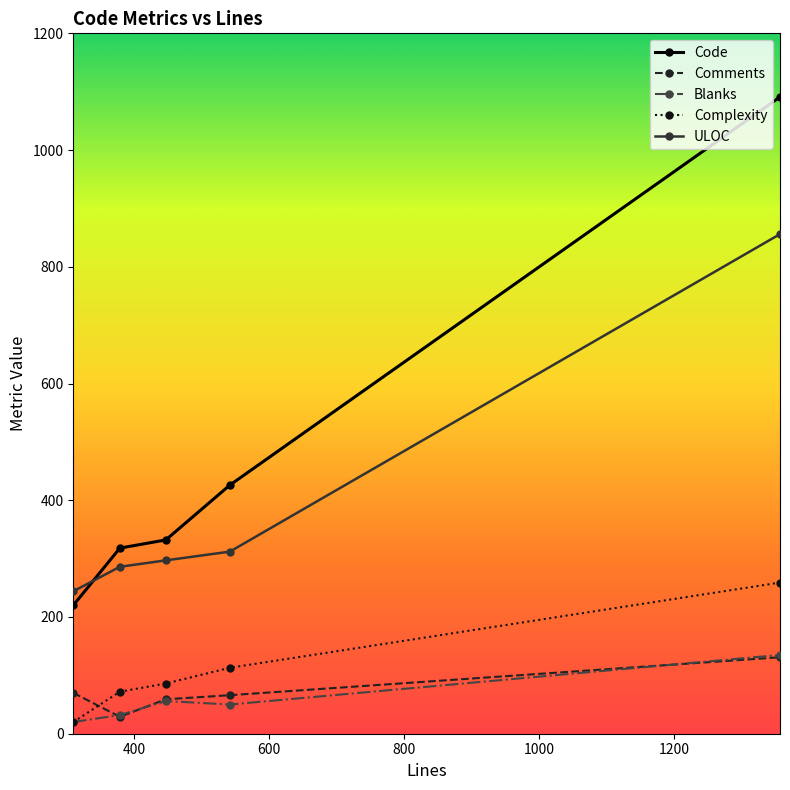

What is the maximum value shown in the chart?

1091